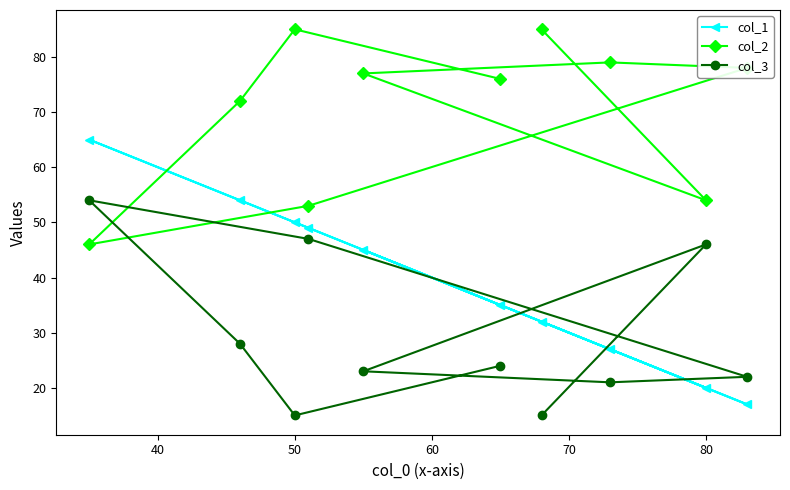

What is the sum of all col_2 values?

705